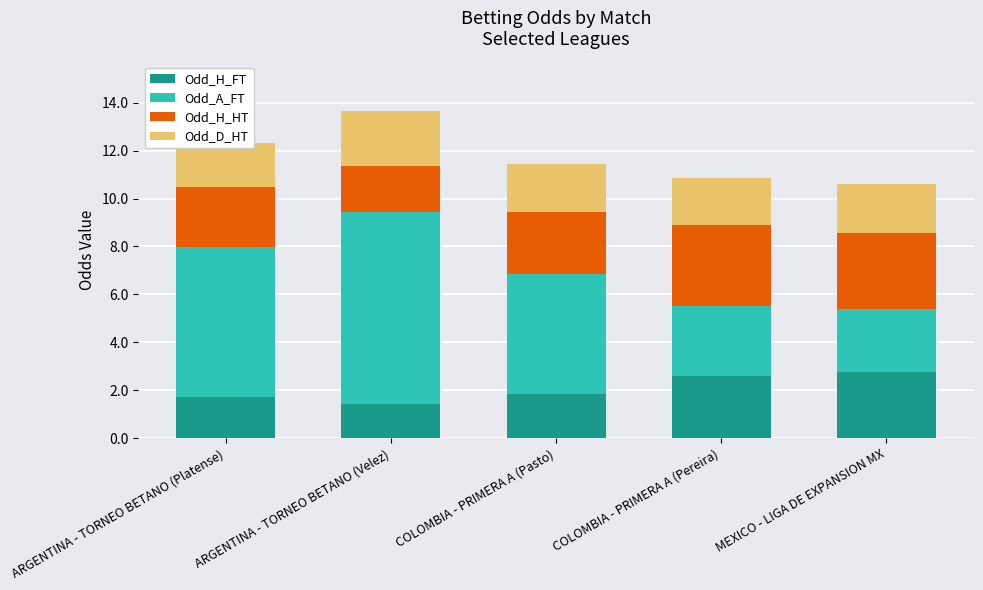

What is the label of the 1st bar from the right?

MEXICO - LIGA DE EXPANSION MX